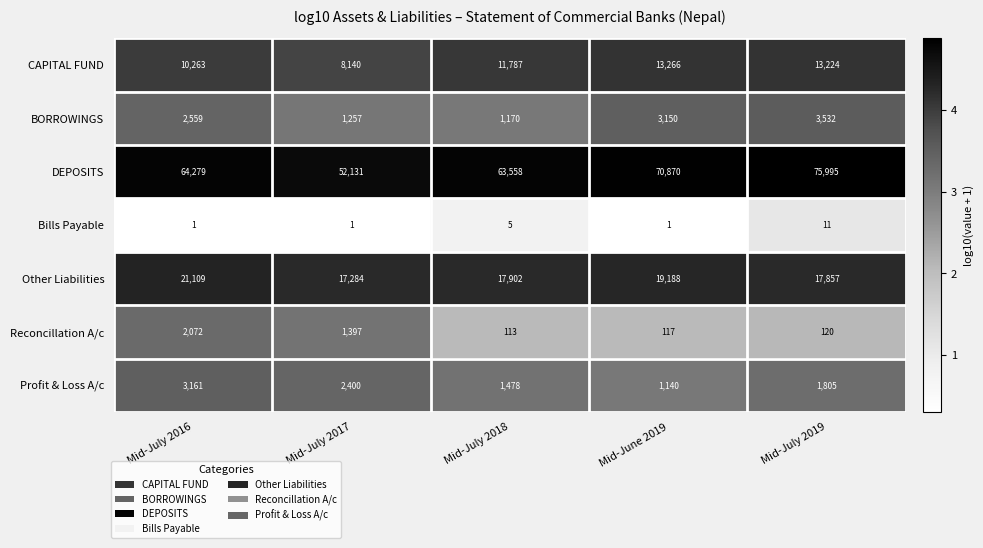

What is the difference between the maximum and minimum values in the CAPITAL FUND series?

5126